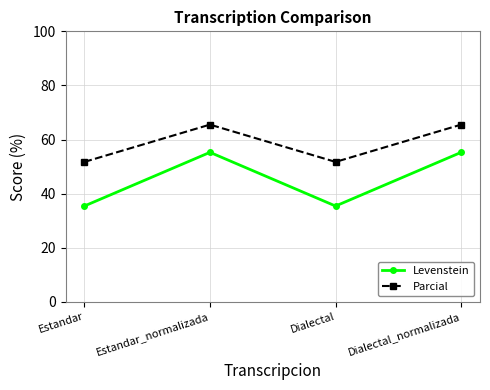

Rank the series at Estandar_normalizada from highest to lowest value.

Parcial, Levenstein